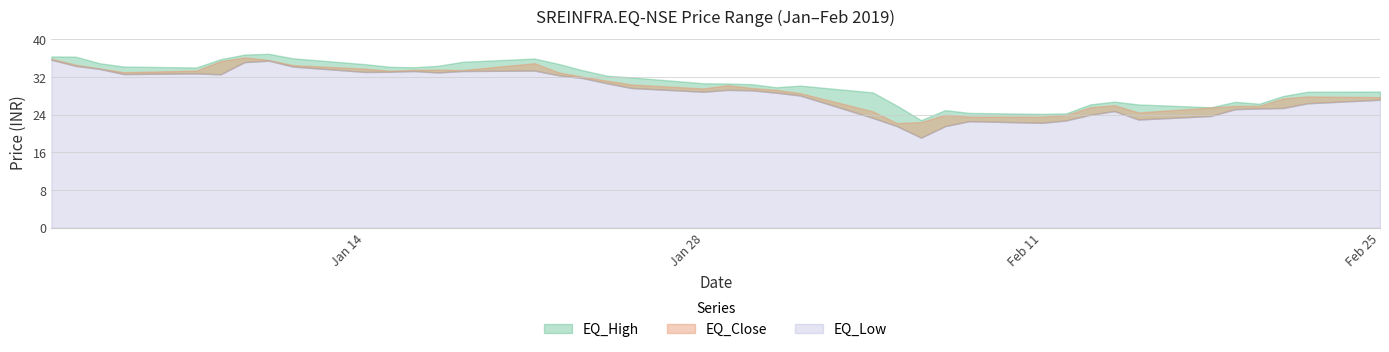

How many interior local valleys does the EQ_Low series have?

8